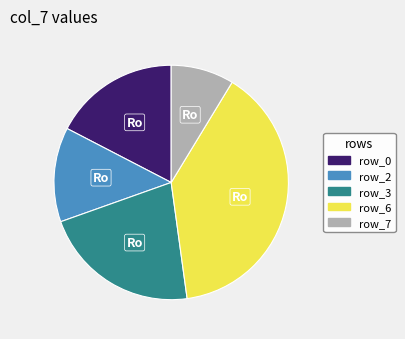

Is it true that row_6 is 44% of the pie?

False